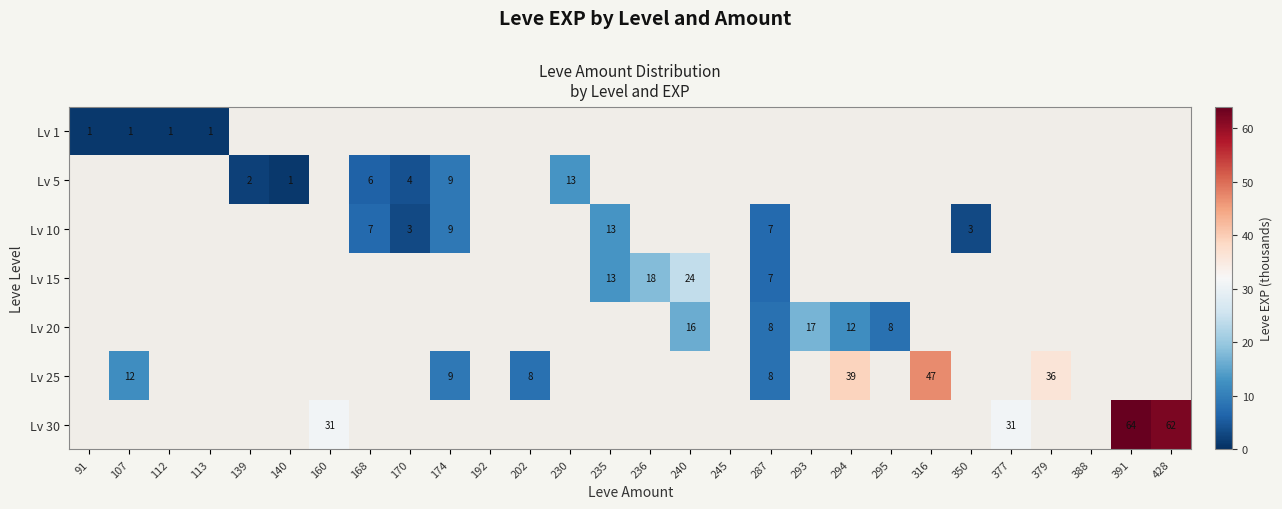

True or false: Lv 15 has a value of 13 at 235.

True